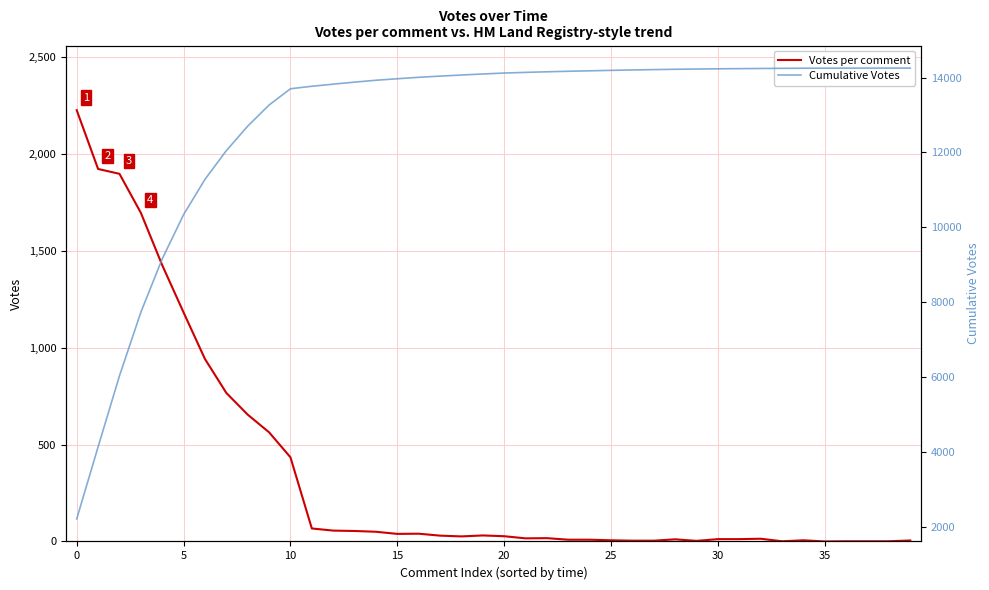

What is the difference between the second highest and minimum values in the Cumulative Votes series?

12028